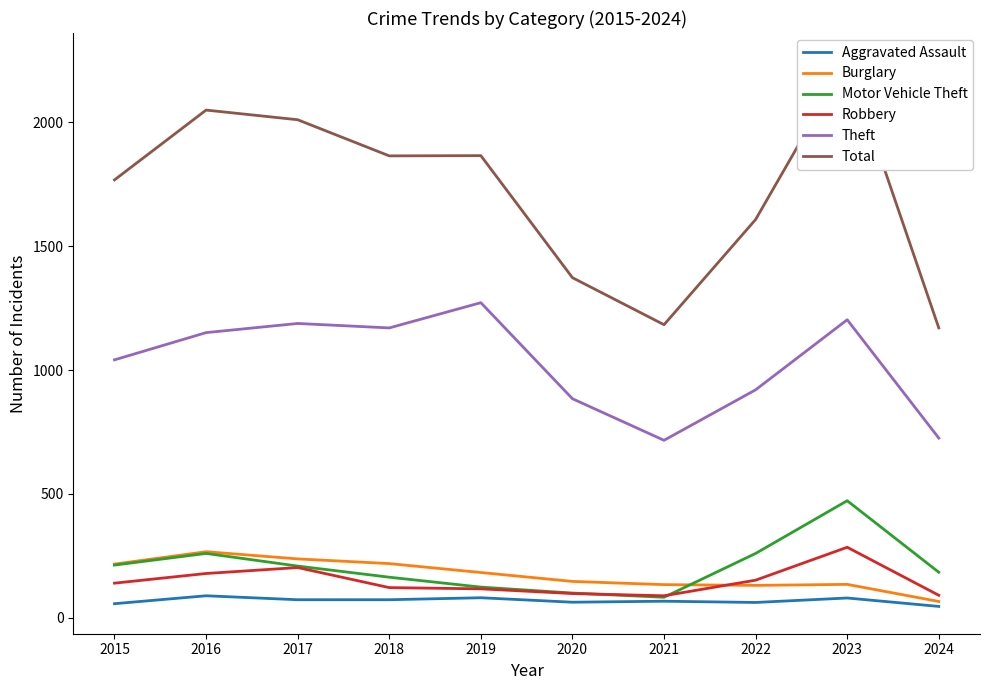

Is the value of Aggravated Assault at 2020 greater than the value of Burglary at 2023?

No